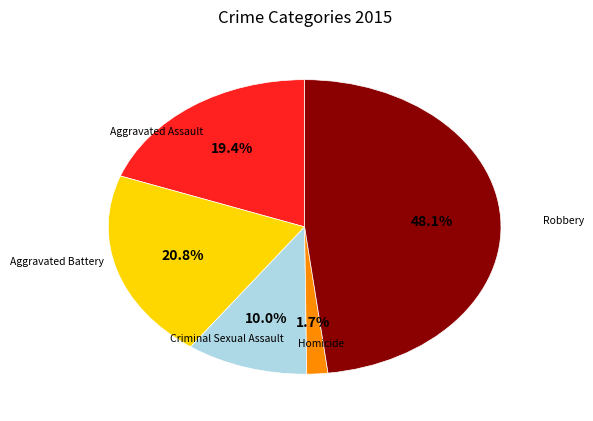

Does any single category account for the majority?

No